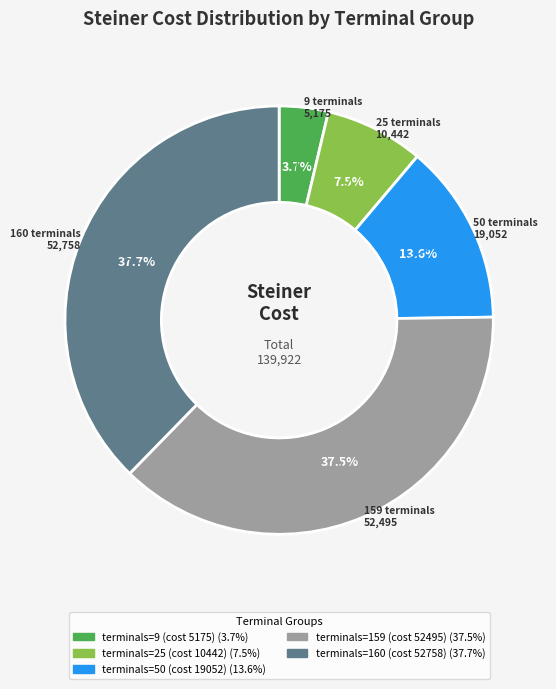

What percentage is the terminals=9 (cost 5175) slice, to the nearest percent?

4%